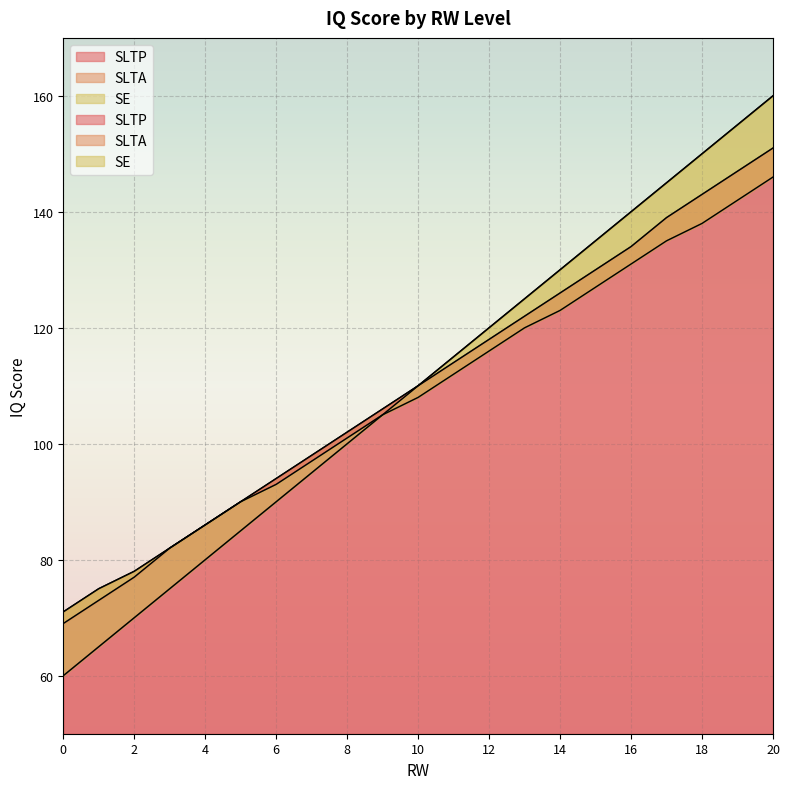

True or false: SE has more than 0 interior local peaks.

False